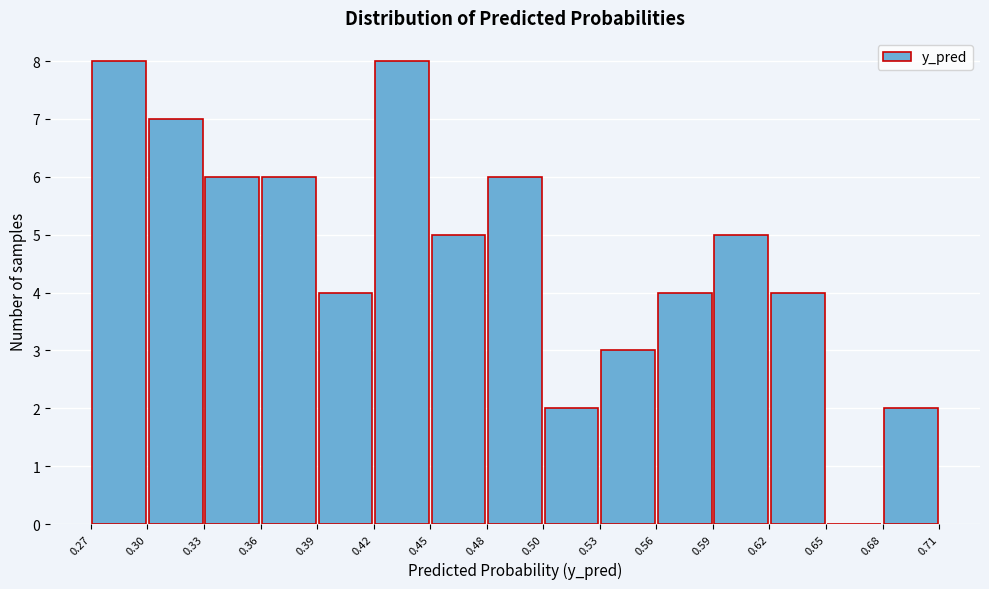

Reading left to right, list every bar in this chart as the range it spans on the x-axis followed by its height. The values are not printed on the chart, so give them approximately, as read against the axis.

0.27 to 0.30: 8
0.30 to 0.33: 7
0.33 to 0.36: 6
0.36 to 0.39: 6
0.39 to 0.42: 4
0.42 to 0.45: 8
0.45 to 0.48: 5
0.48 to 0.50: 6
0.50 to 0.53: 2
0.53 to 0.56: 3
0.56 to 0.59: 4
0.59 to 0.62: 5
0.62 to 0.65: 4
0.65 to 0.68: 0
0.68 to 0.71: 2